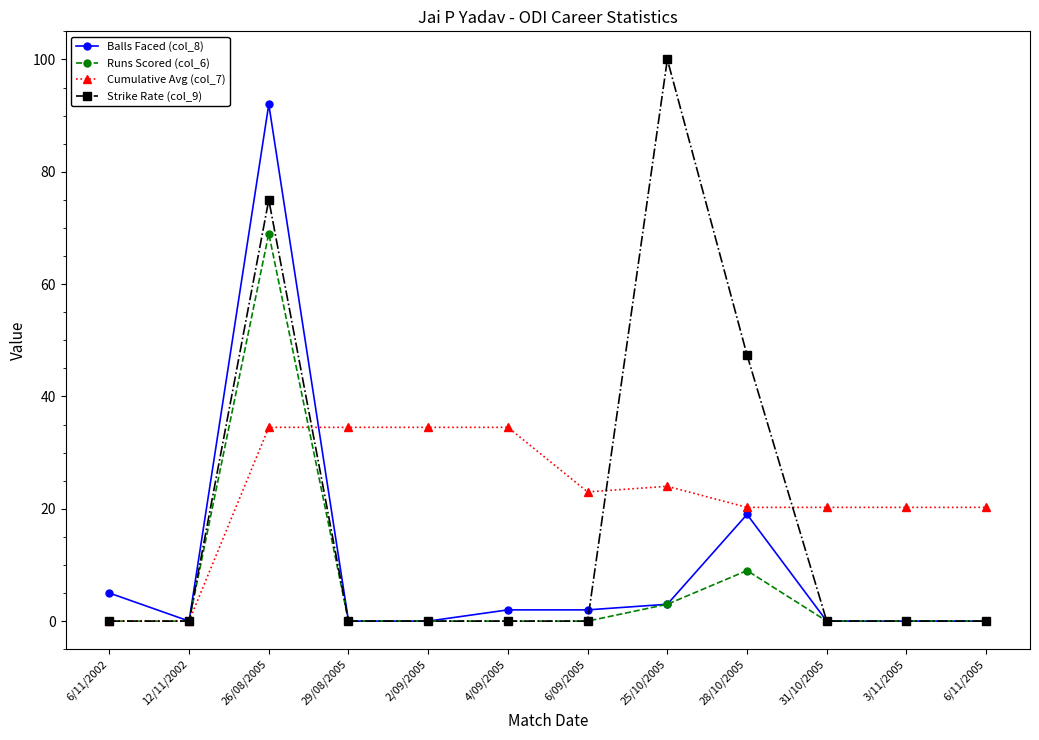

Rank the series by their average value, from lowest to highest.

Runs Scored (col_6), Balls Faced (col_8), Strike Rate (col_9), Cumulative Avg (col_7)